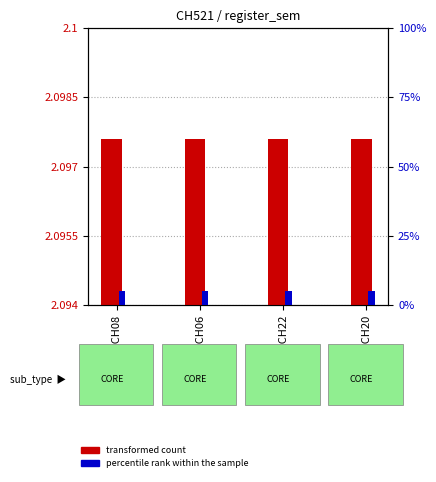

Where is percentile rank within the sample nearest to the value 5?

2012CH08